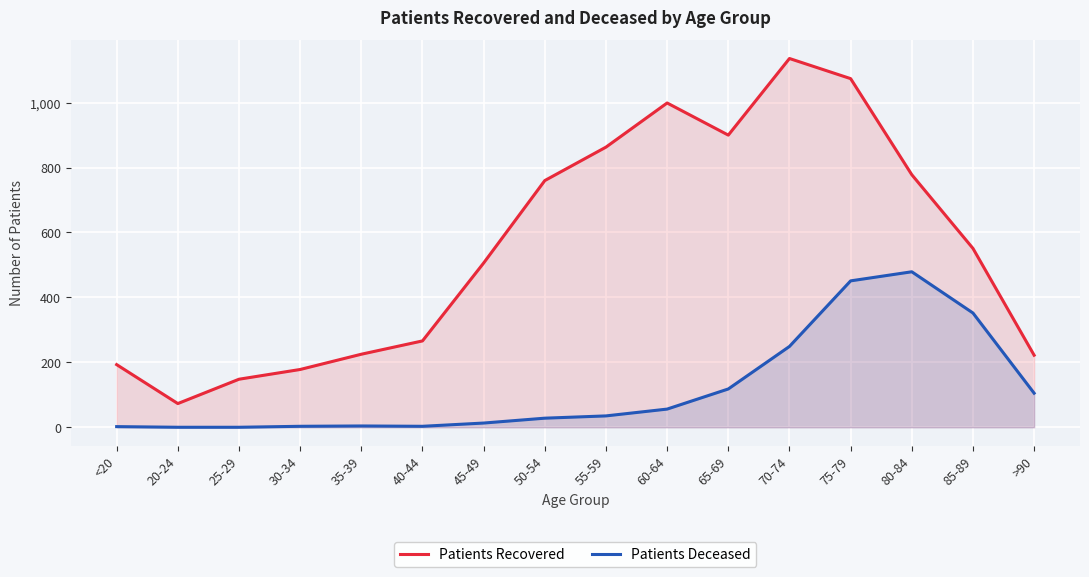

Is the value of Patients Recovered at 25-29 greater than the value of Patients Deceased at 75-79?

No